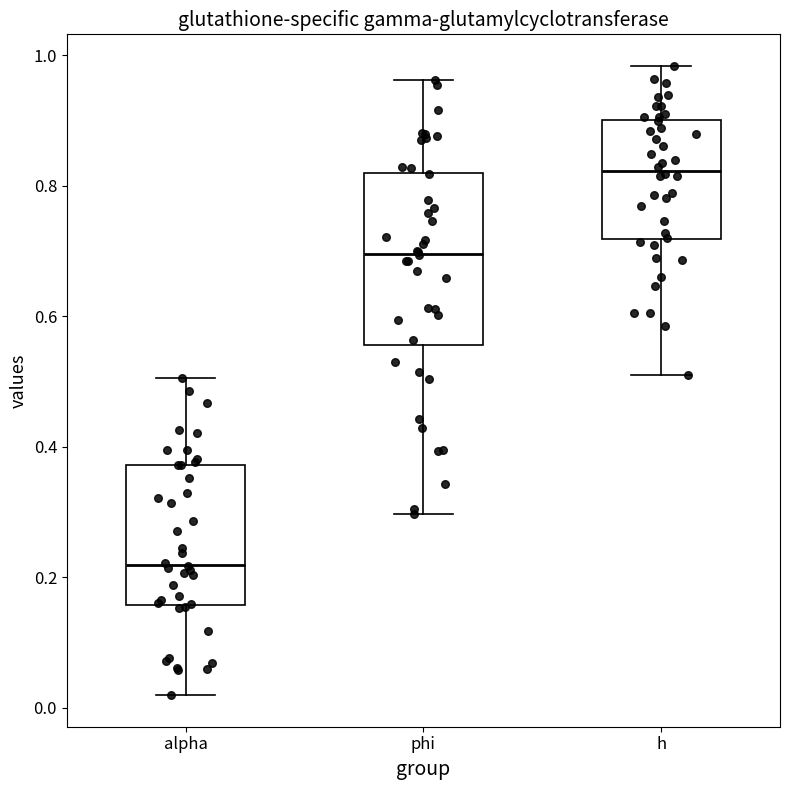

Reading left to right, read every box against the y-axis: the position of its median line, the range the box covers, and the ends of its whiskers. The values are not printed on the chart, so give them approximately, as read against the axis.

alpha: median 0.22, box 0.16 to 0.38, whiskers 0.02 to 0.50
phi: median 0.70, box 0.56 to 0.82, whiskers 0.30 to 0.96
h: median 0.82, box 0.72 to 0.90, whiskers 0.50 to 0.98